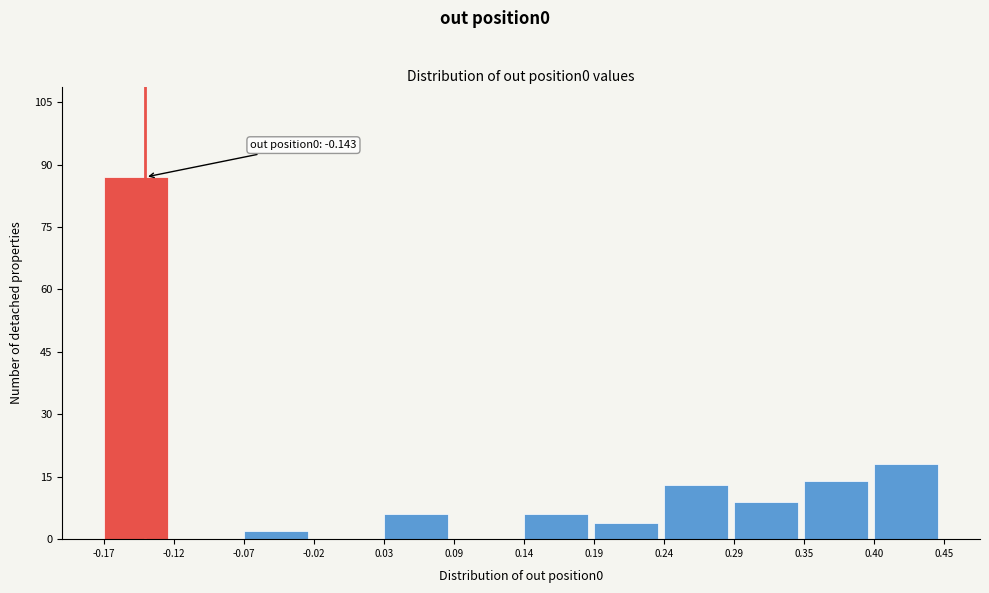

Which range on the x-axis has the tallest bar?

-0.17 to -0.12